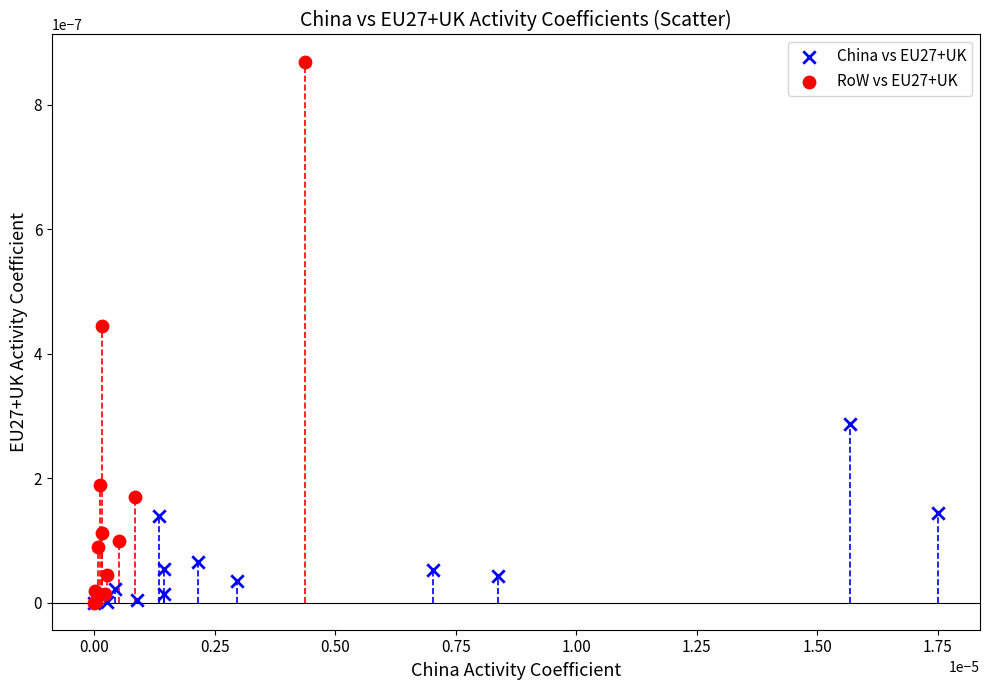

What are all the series names shown in the legend?

China vs EU27+UK, RoW vs EU27+UK